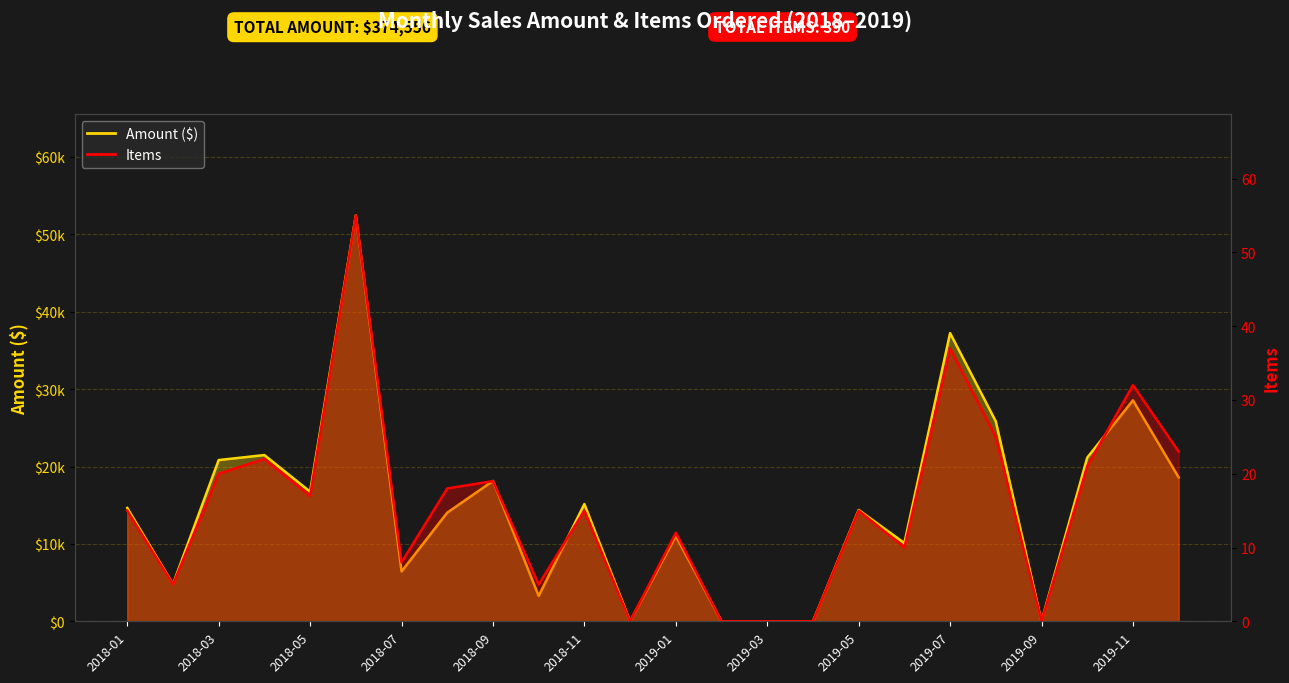

What is the difference between the second highest and minimum values in the Items series?

37